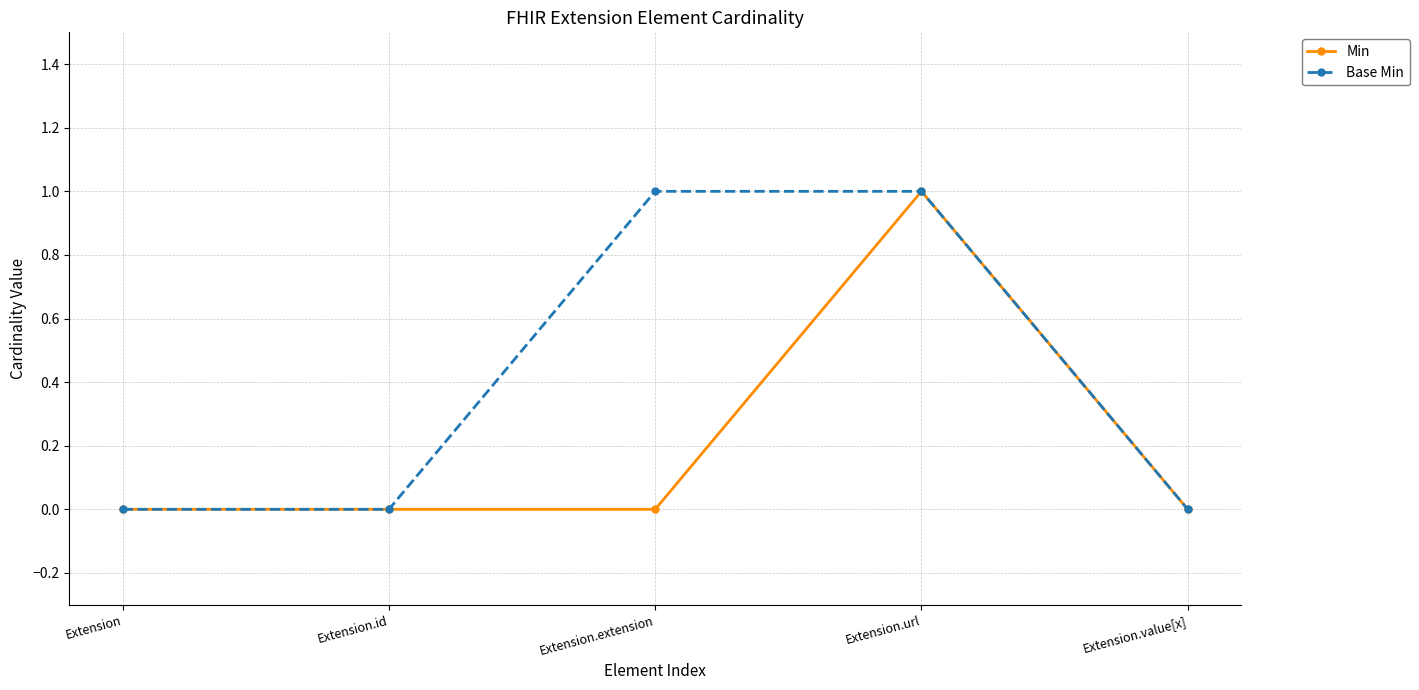

Which category has the highest value in the Min series?

Extension.url